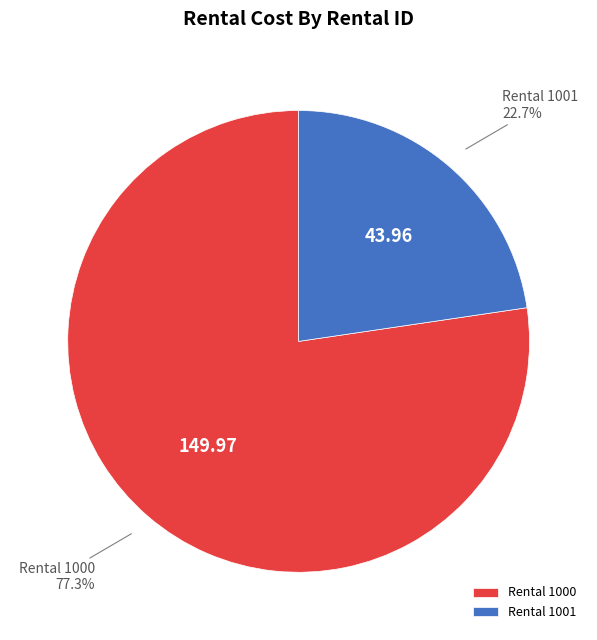

To the nearest percent, what is the difference between the largest and smallest slice percentages?

55%